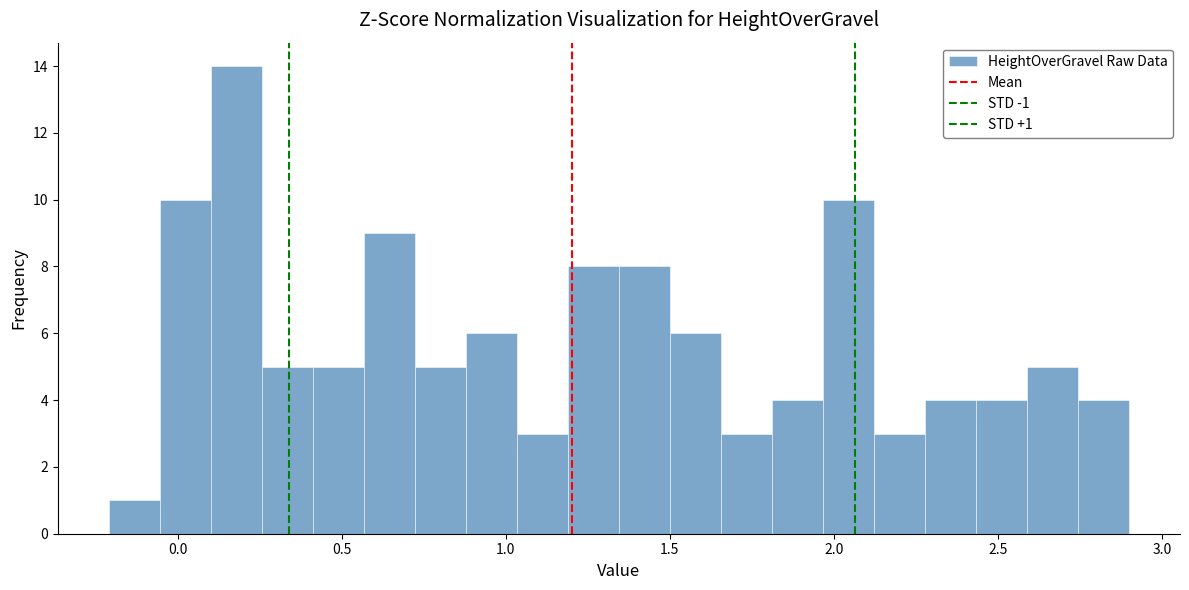

Read against the x-axis, roughly where is the centre of the tallest bar?

0.20